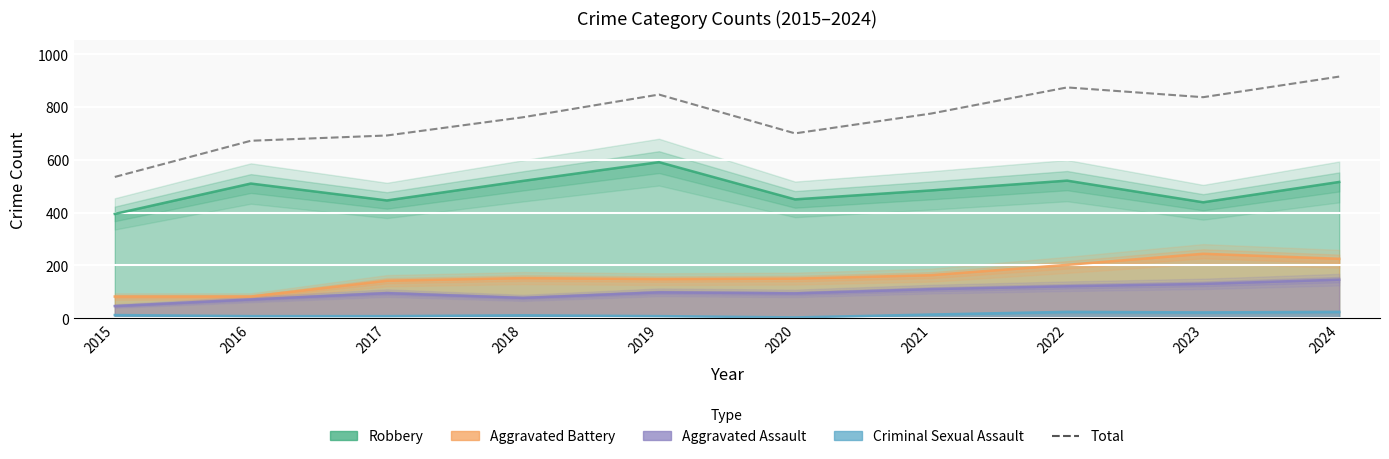

How many lines are shown in the chart?

1